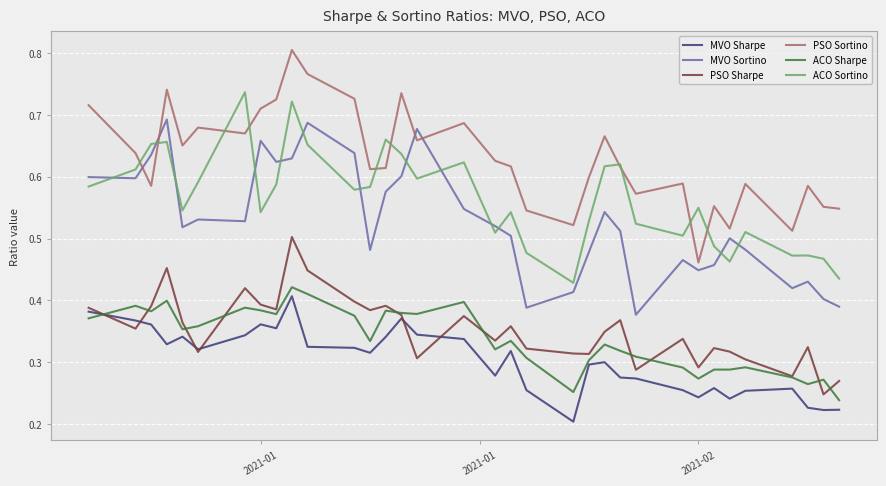

At how many categories does at least one series exceed 0?

34